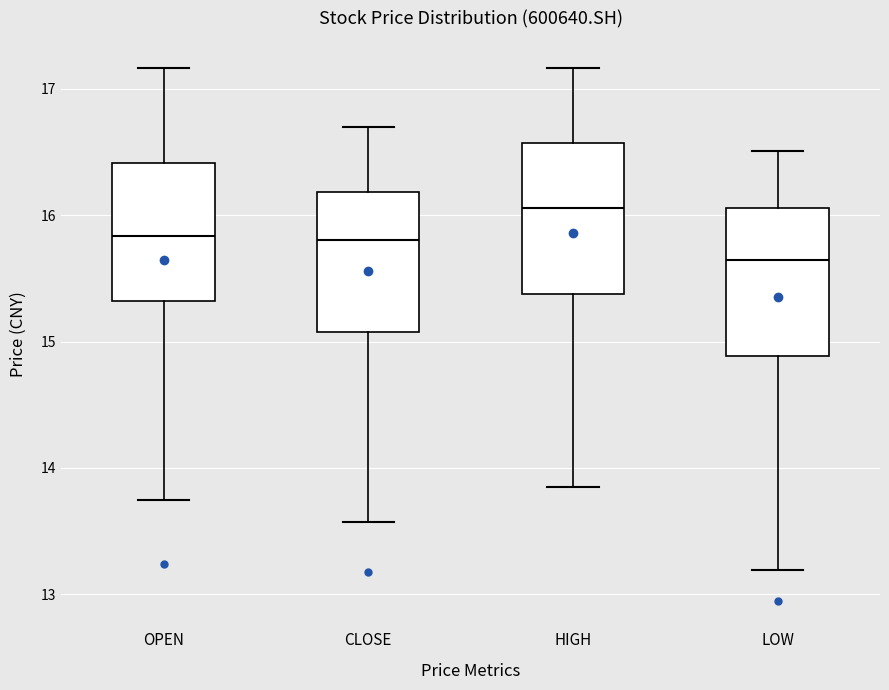

Where does the median line of the box for LOW sit on the y-axis? The values are not printed on the chart, so give them approximately, as read against the axis.

15.6